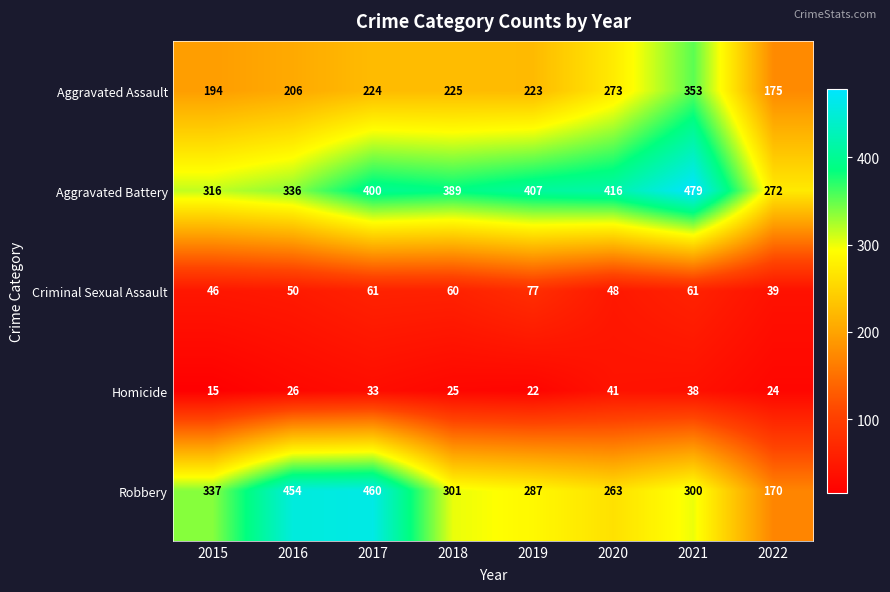

The value of Aggravated Battery at 2019 is 704. True or false?

False